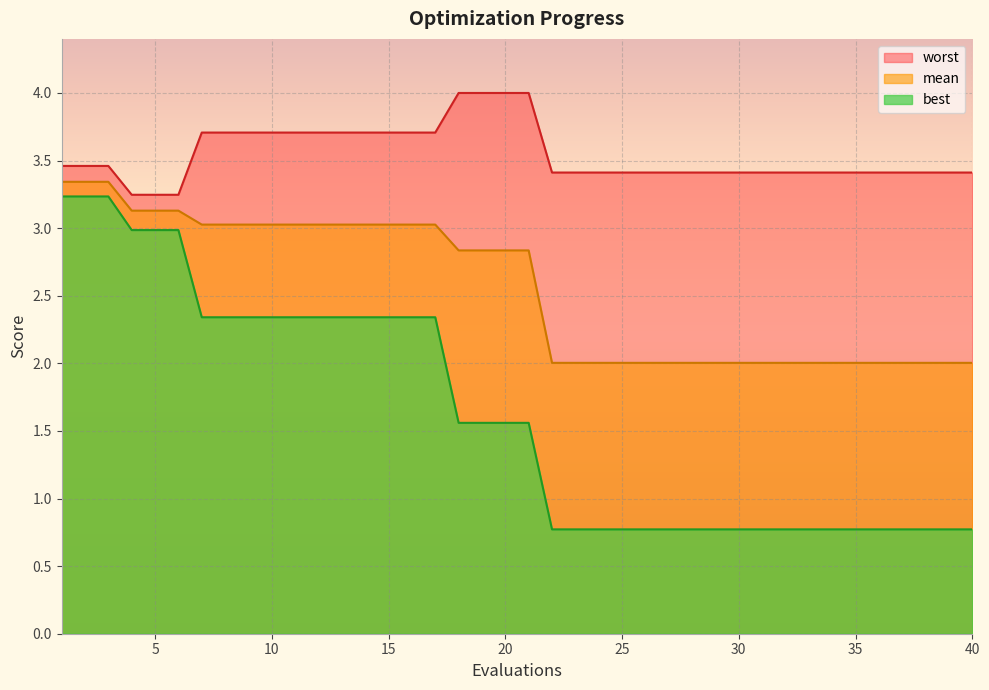

At which category is the sum across all series the highest?

1